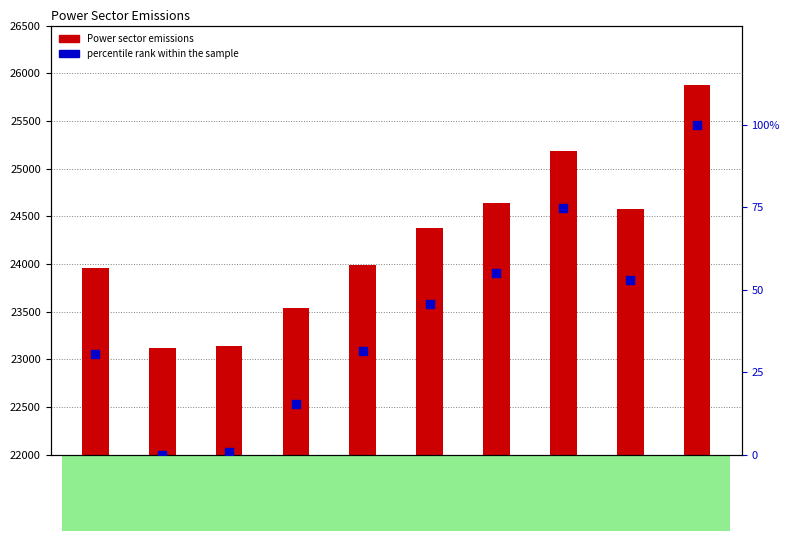

At which category is the sum across all series the highest?

2021